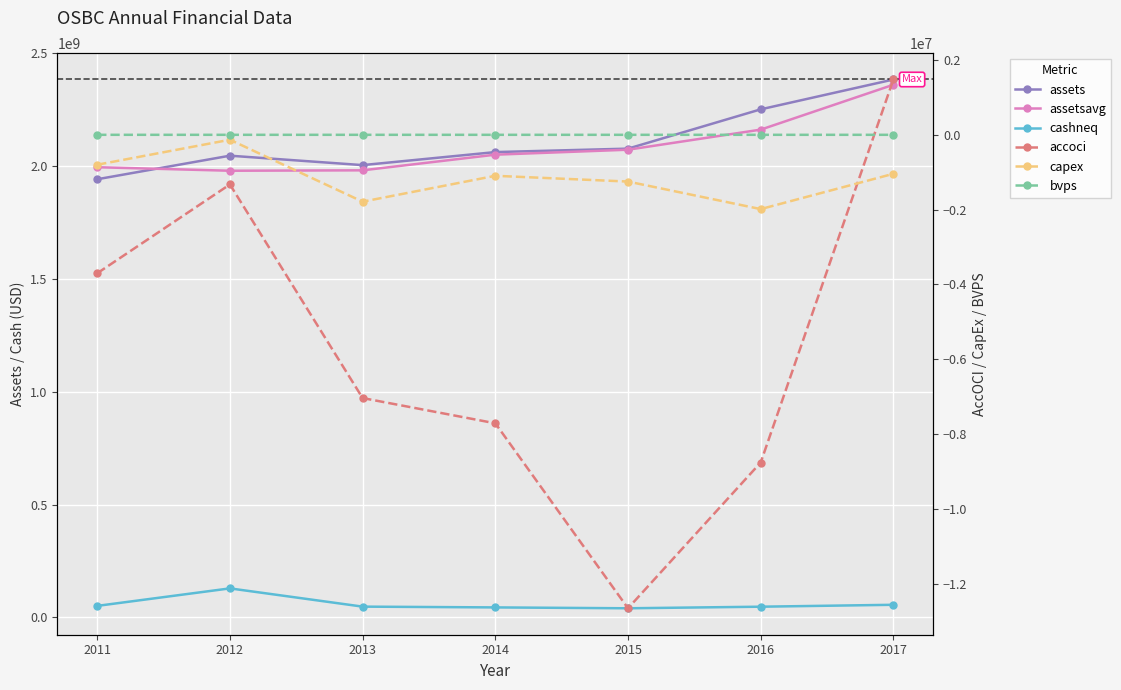

At which category is the sum across all series the highest?

2017